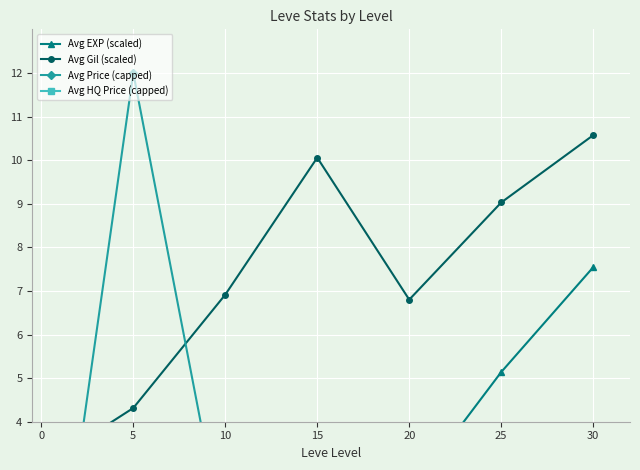

What is the spread (max minus min) of values at 5?

11.5